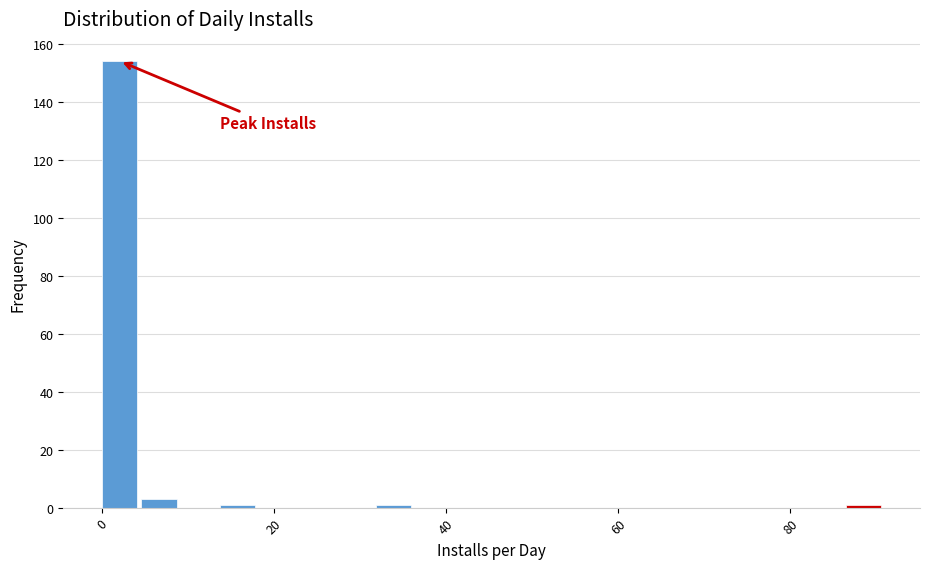

Read against the x-axis, roughly where is the centre of the tallest bar?

2